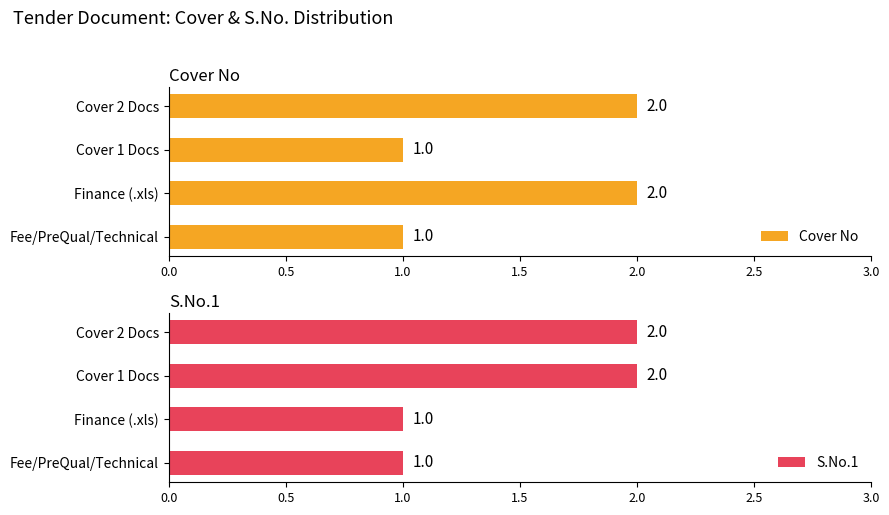

What is the value of the Cover No bar at the 2nd from the left?

2